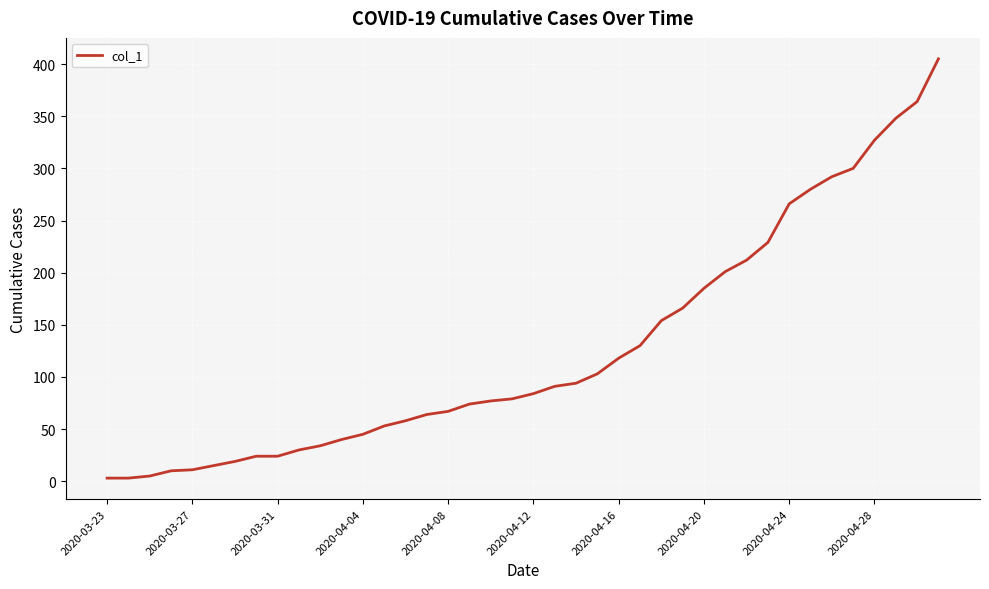

What is the greatest value displayed?

405